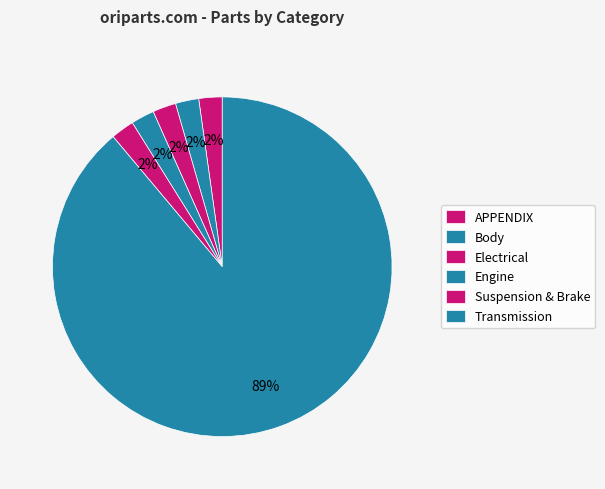

What percentage is the Suspension & Brake slice, to the nearest percent?

2%